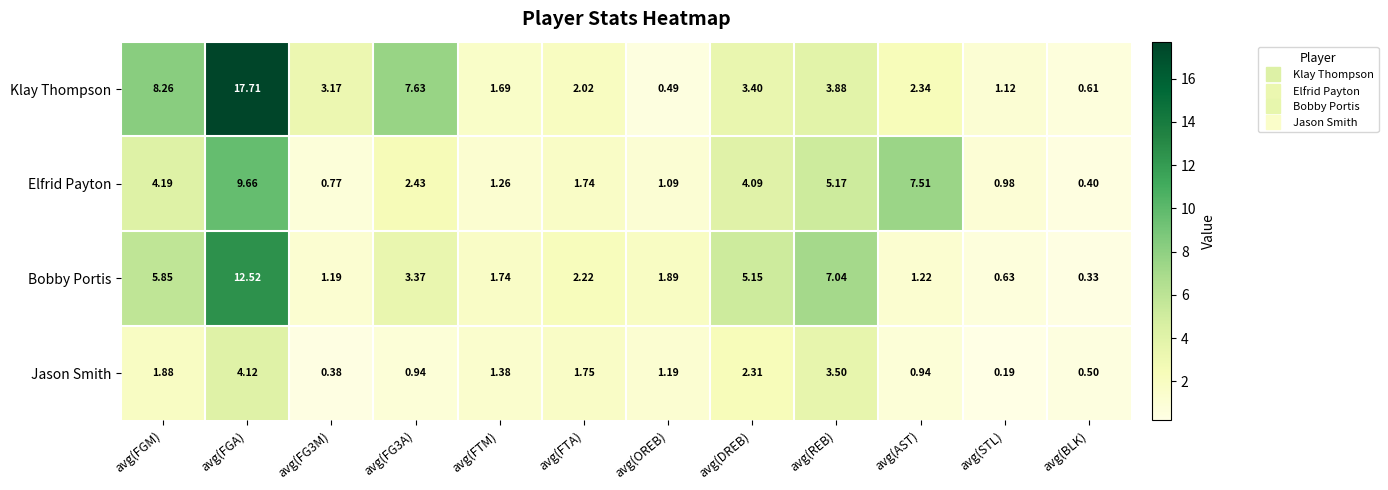

Rank the series at avg(AST) from highest to lowest value.

Elfrid Payton, Klay Thompson, Bobby Portis, Jason Smith